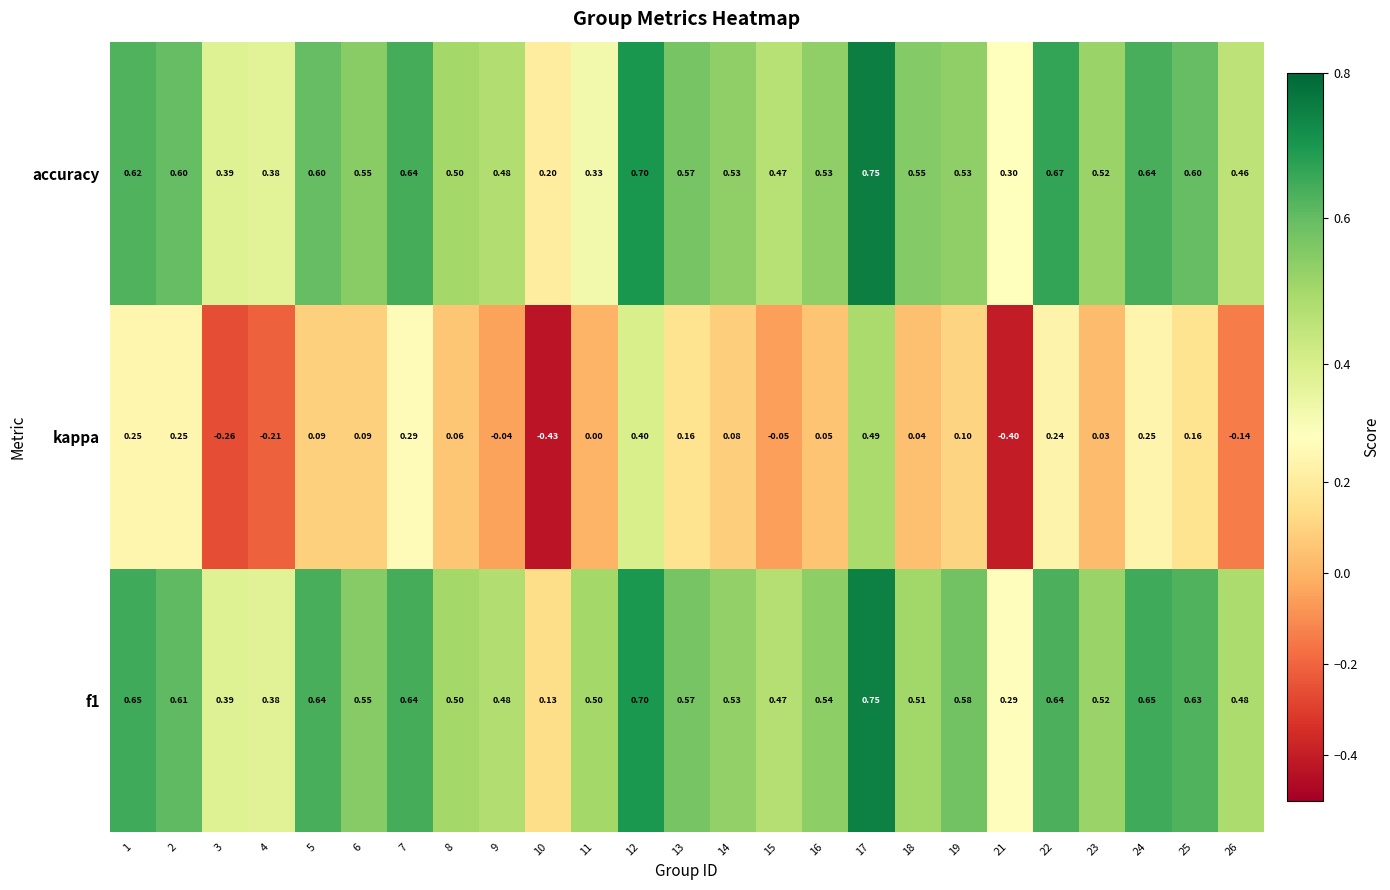

Between 4 and 5, which series saw the biggest shift?

kappa